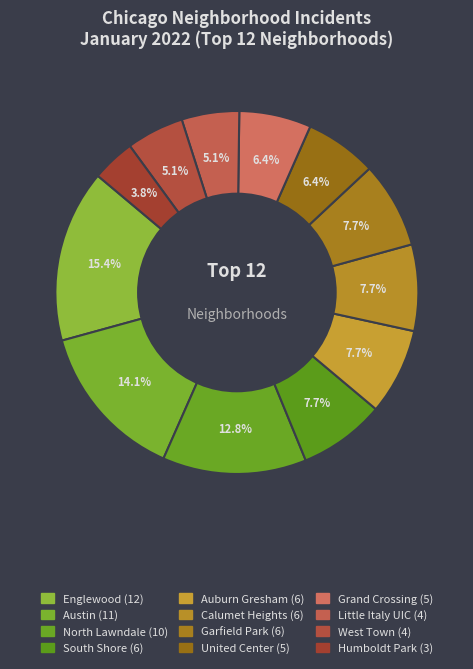

Does West Town account for over 50% of the chart?

No